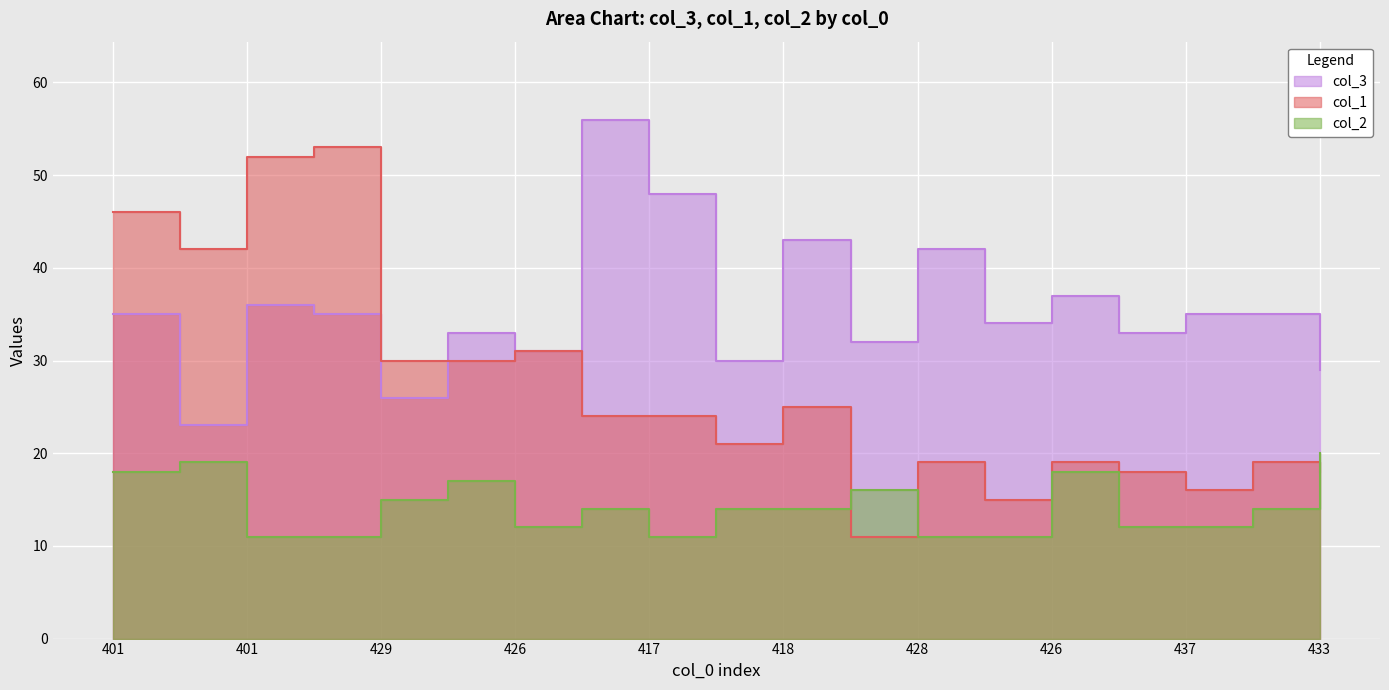

True or false: col_1 has more than 2 points higher than both neighbors.

True